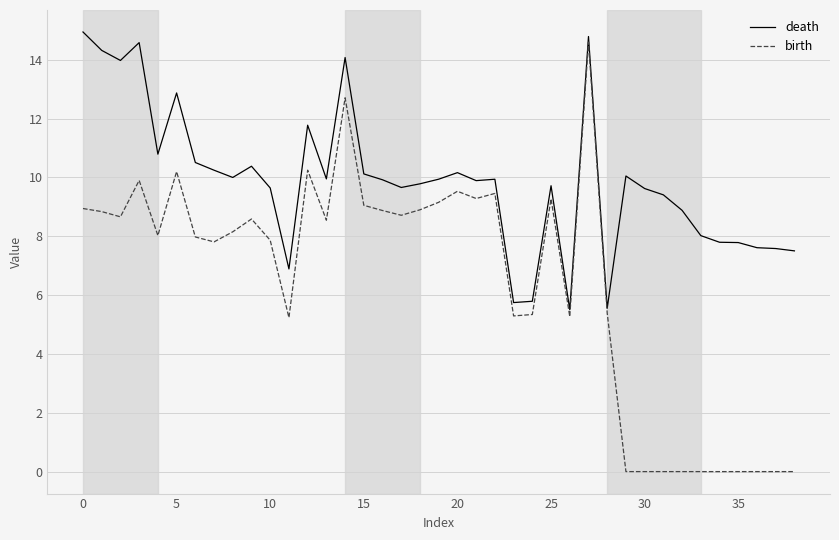

What is the difference between the maximum and minimum values in the birth series?

14.6